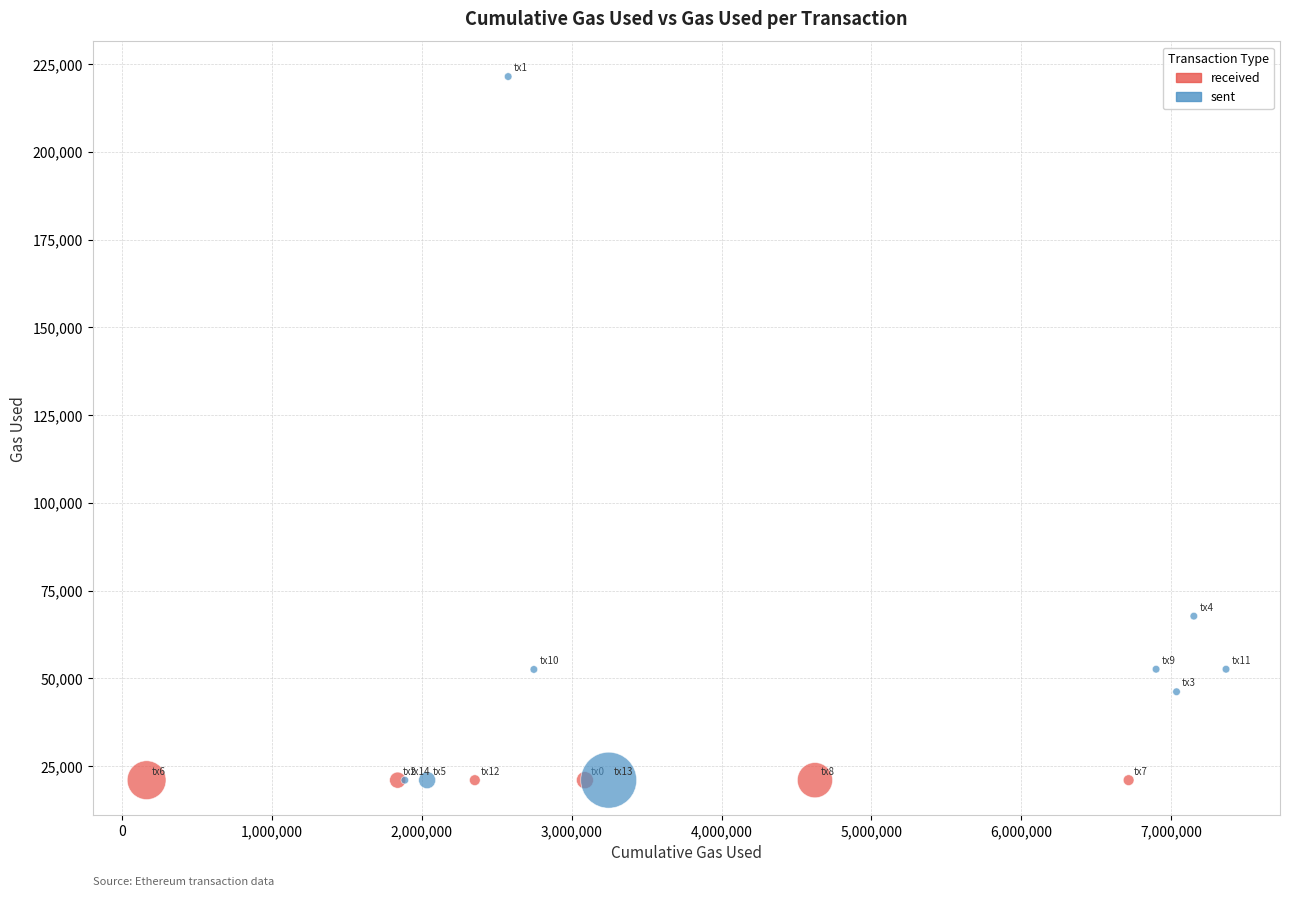

Which series reaches the maximum Y coordinate?

sent